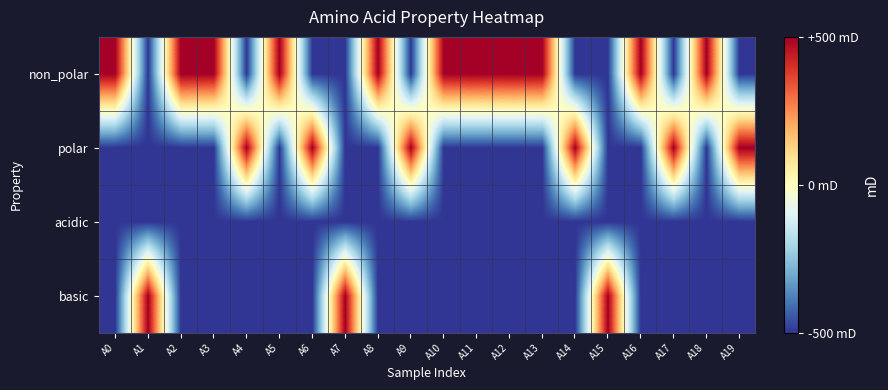

Which series has the largest range (max minus min)?

non_polar